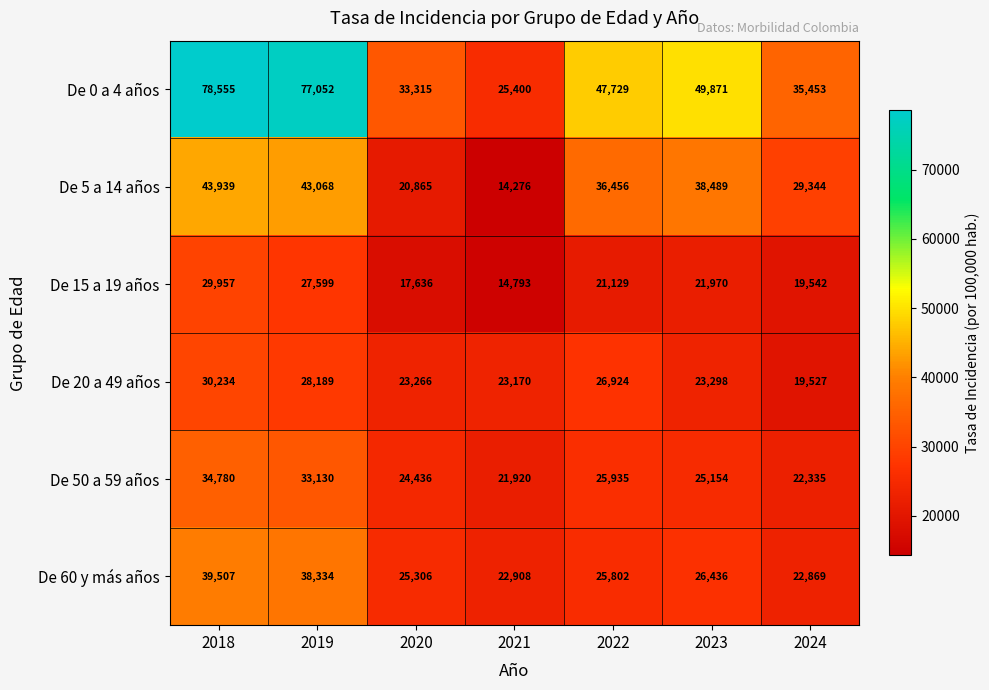

What is the difference between the maximum and minimum values in the De 15 a 19 años series?

15164